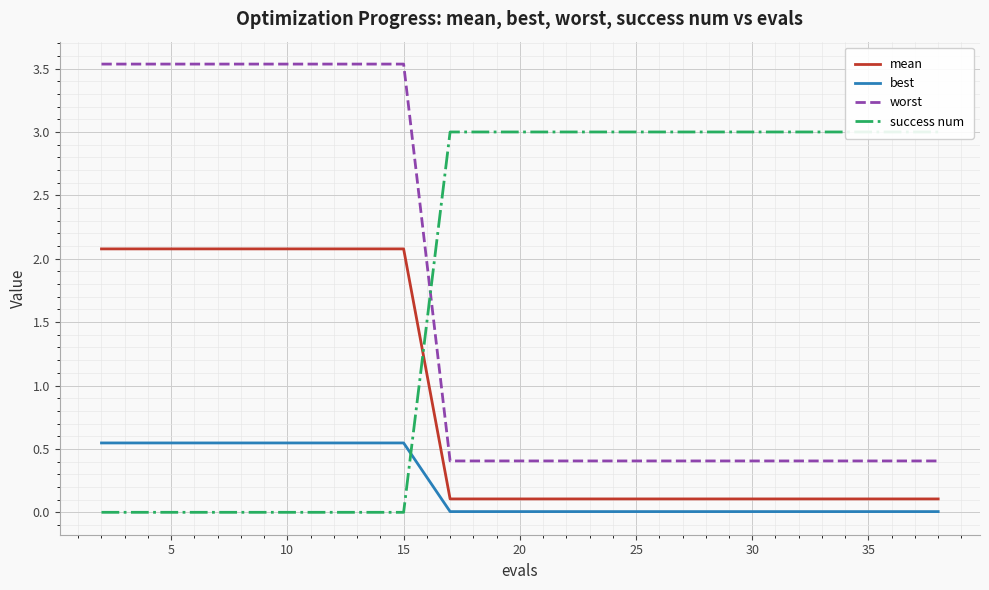

True or false: best and mean cross at least once.

False